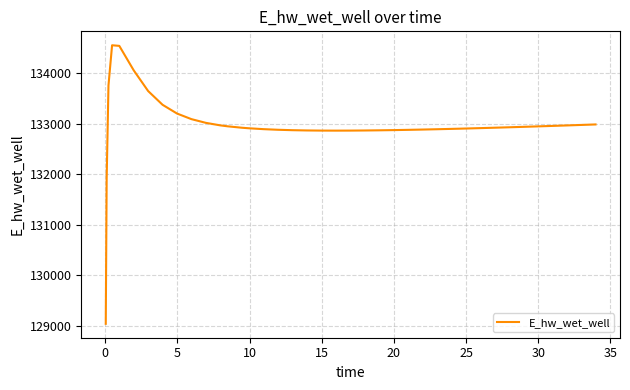

What is the difference between the maximum and minimum values?

5512.9